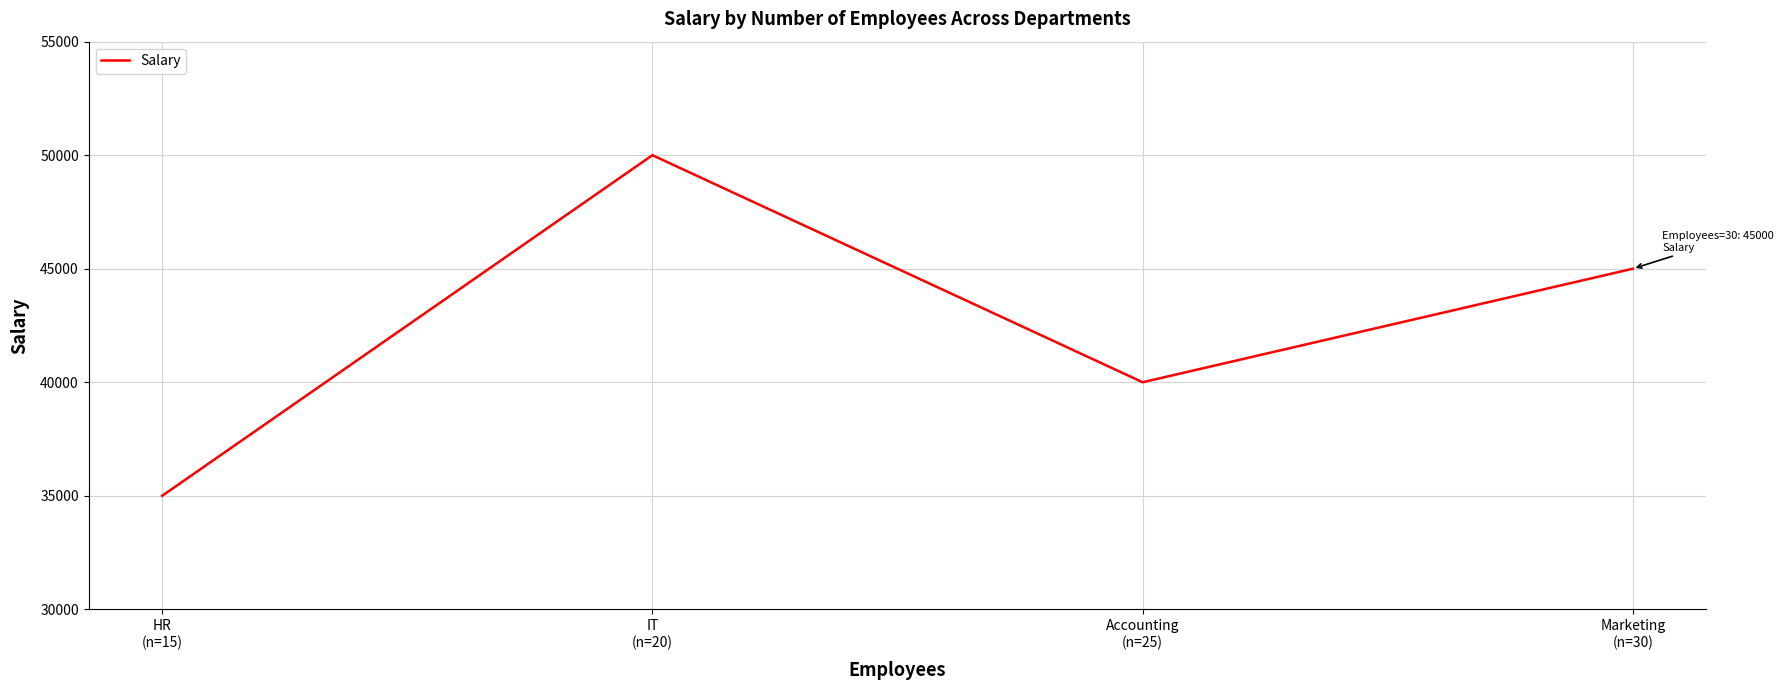

At which label is the value closest to 42500?

Accounting
(n=25)